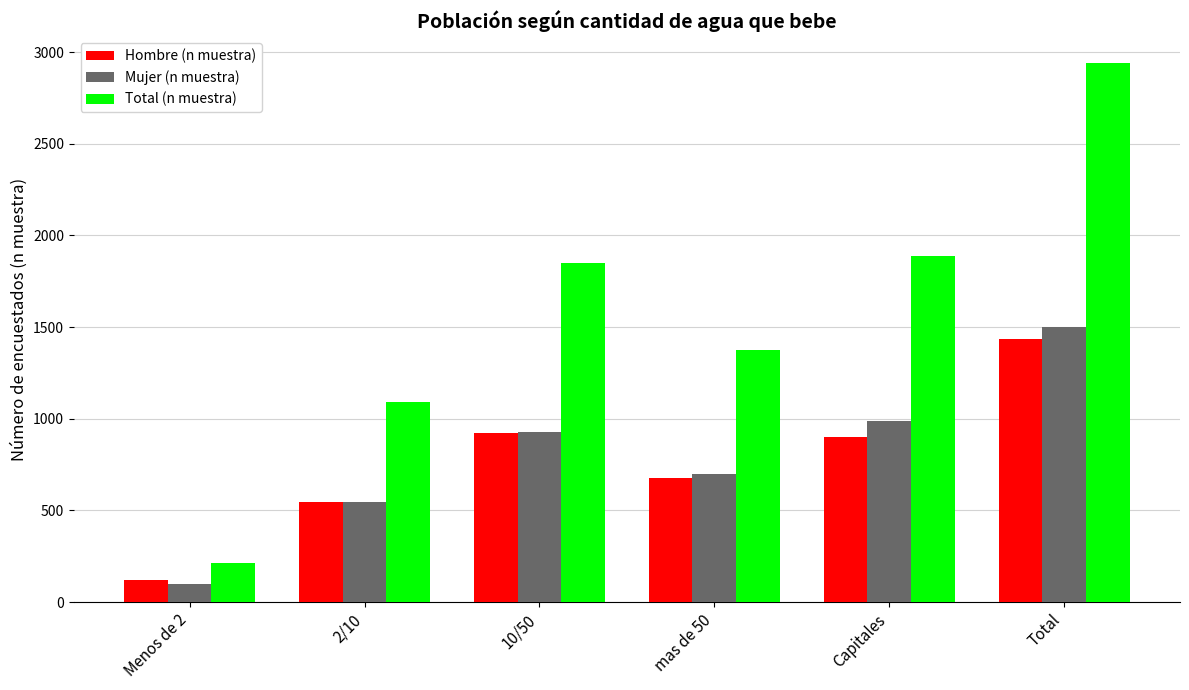

How many bars are there in each group?

3